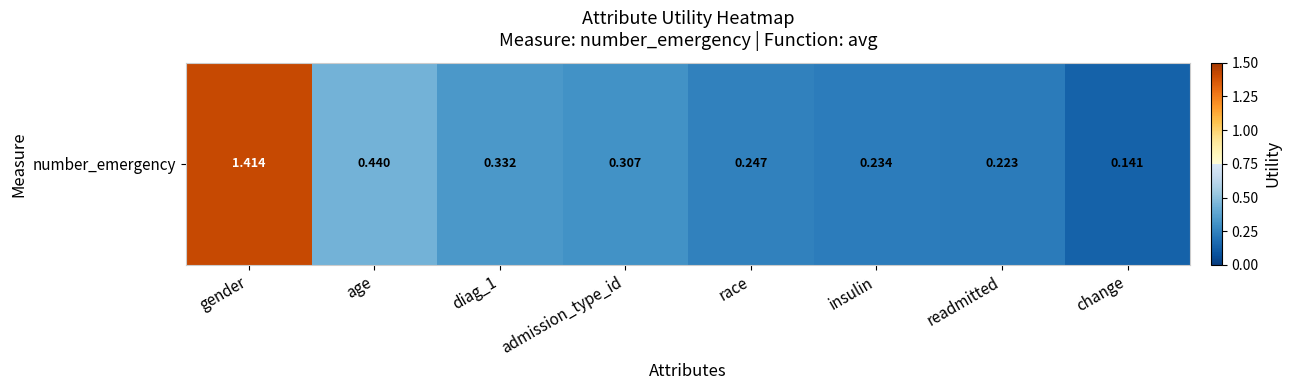

Reading left to right, extract all data points from this chart.

1.4	0.4	0.3	0.3	0.2	0.2	0.2	0.1